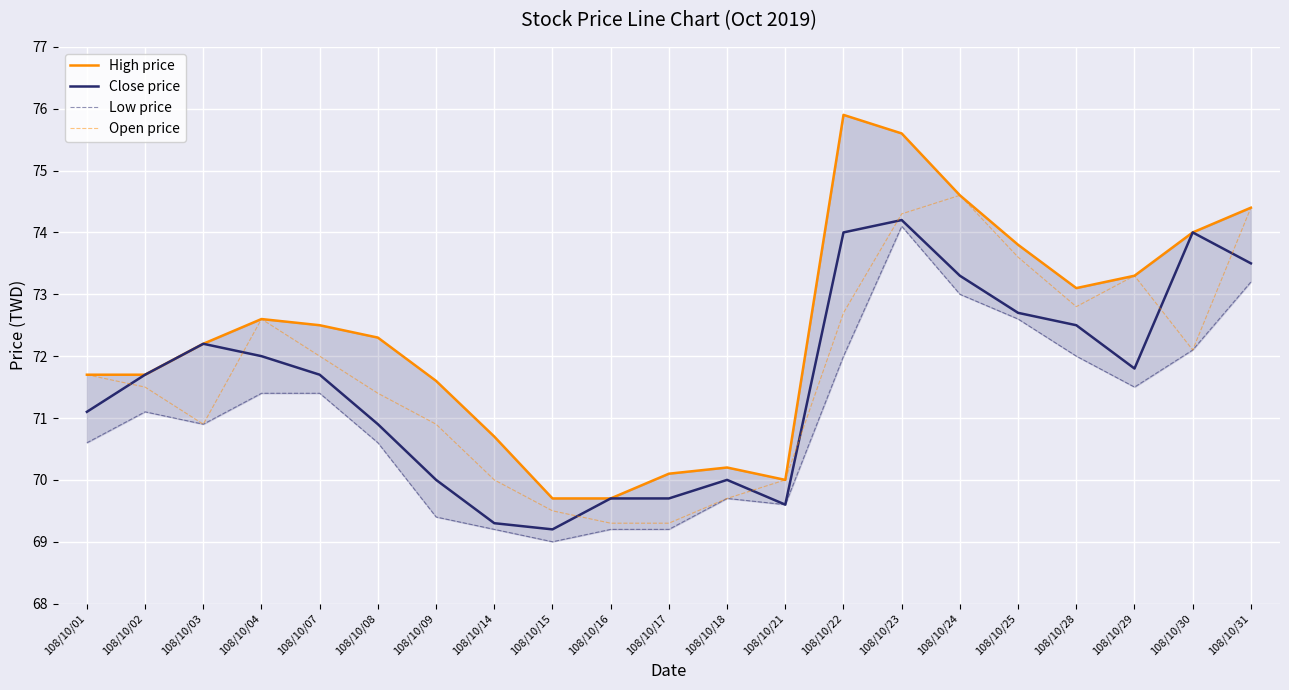

What is the difference between the highest and lowest values at 108/10/15?

0.7